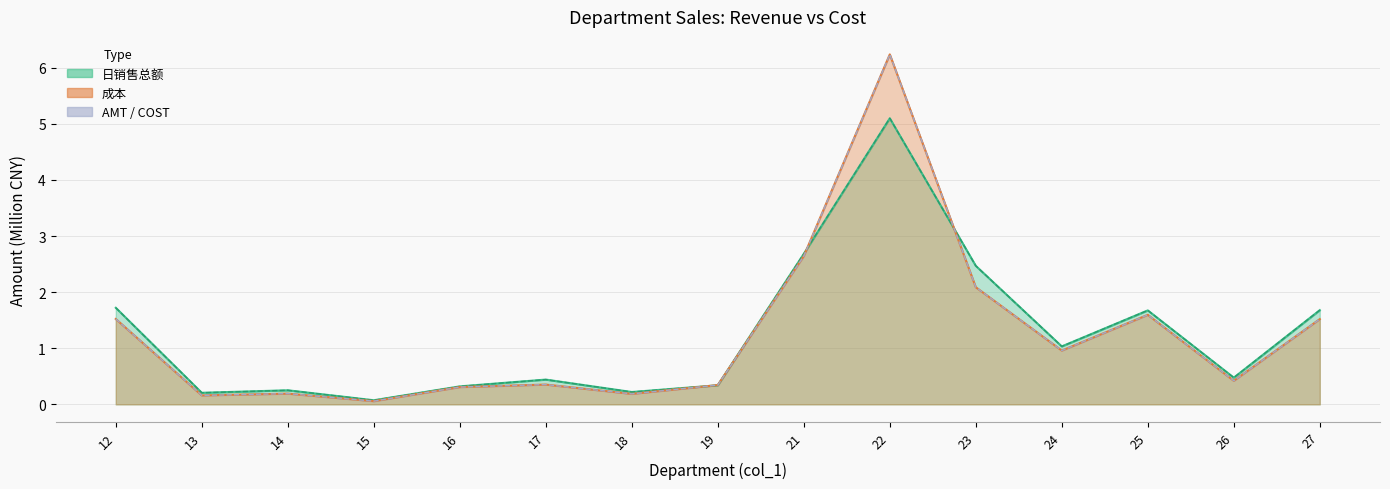

What is the maximum value for 日销售总额?

5.1